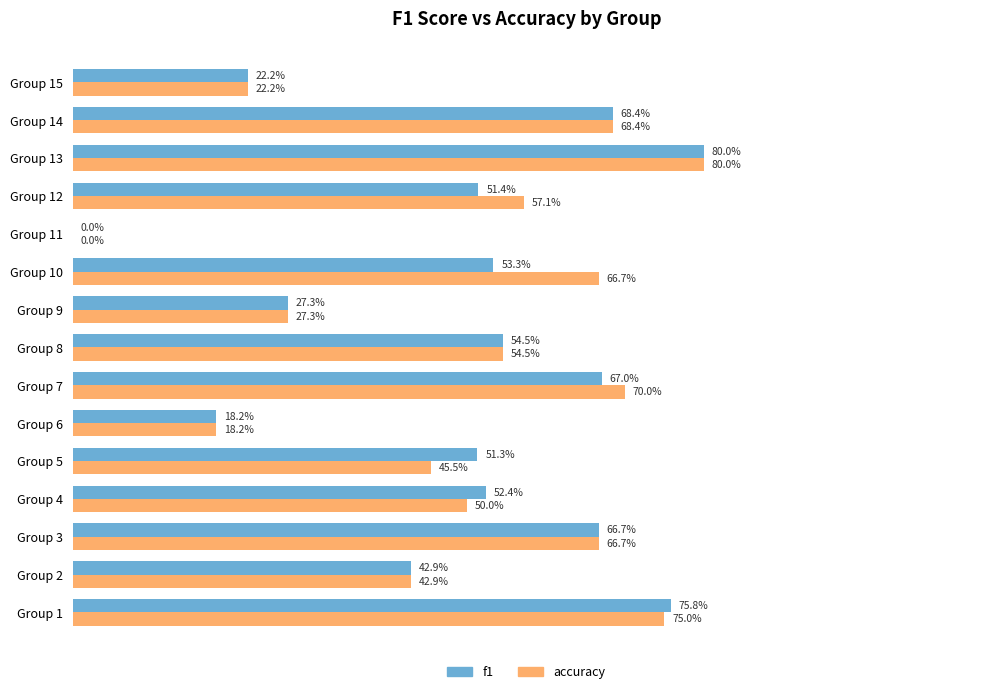

What are all the series names shown in the legend?

f1, accuracy